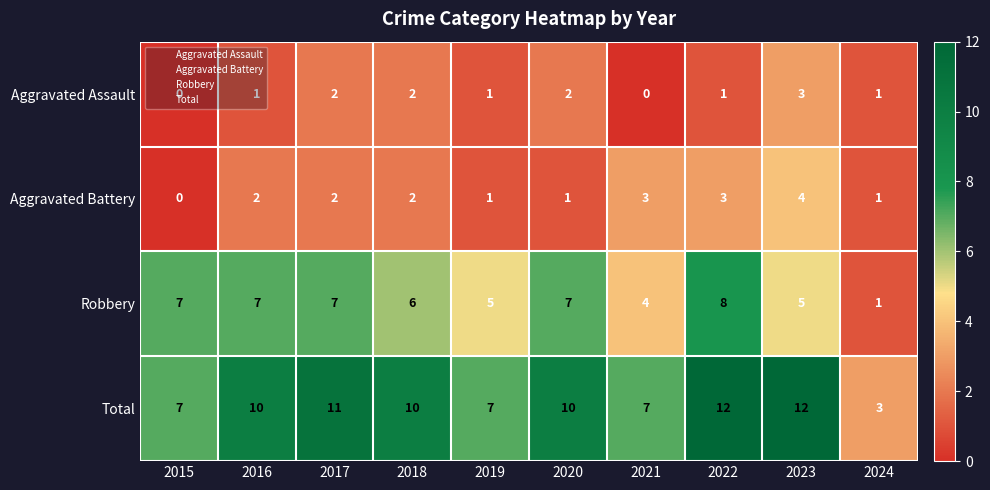

What is the sum of all Aggravated Assault values?

13